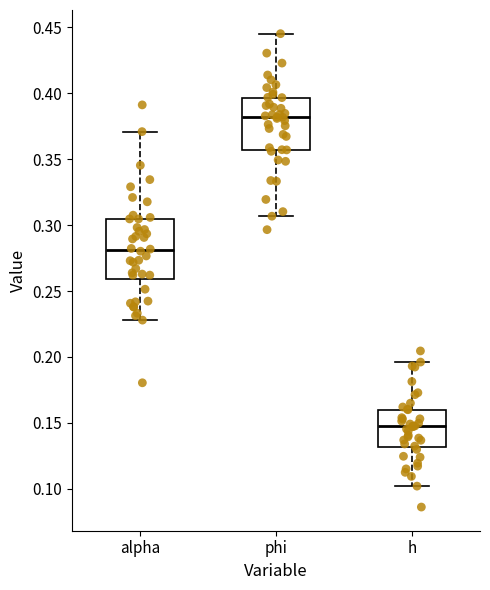

Which box's median line is the highest?

phi